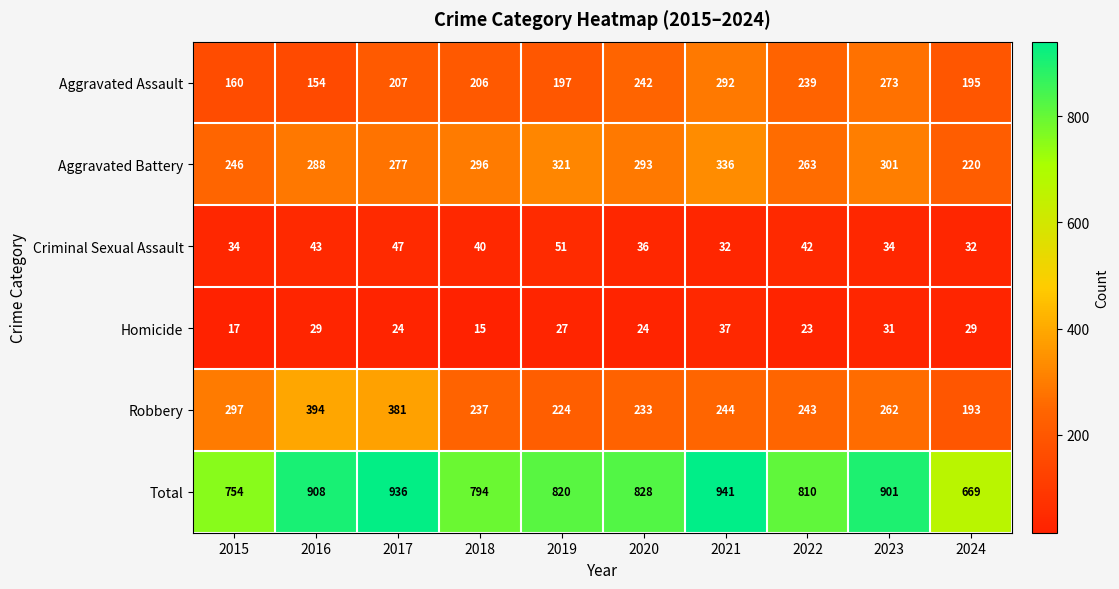

How many data points does each series have?

10